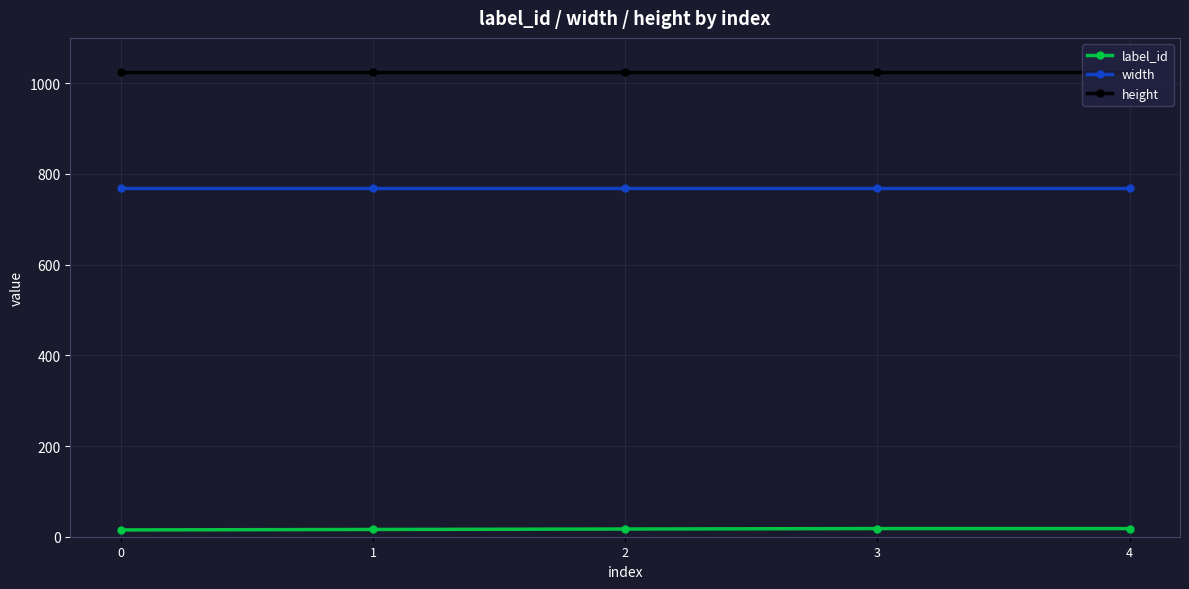

True or false: height and label_id cross at least once.

False